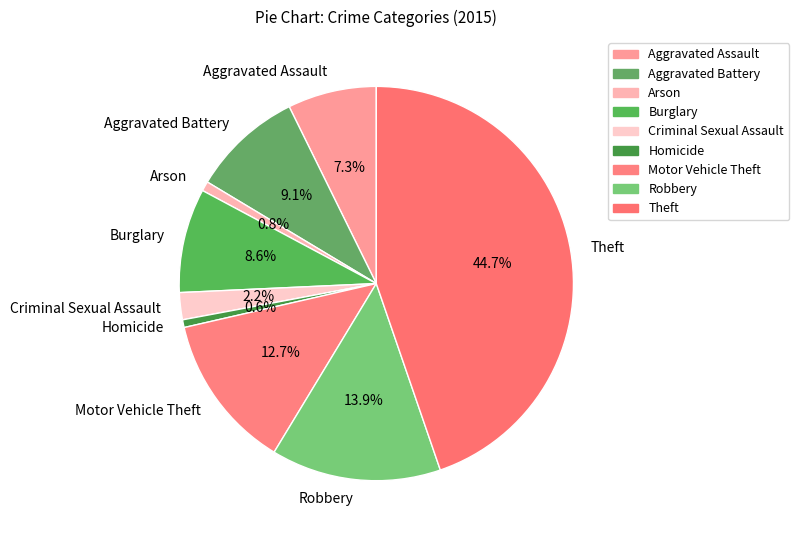

To the nearest percent, what percentage of the pie is Theft?

45%